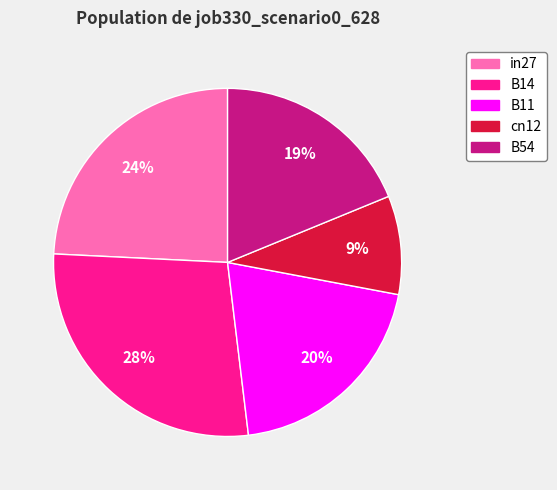

To the nearest percent, what portion does B11 represent?

20%